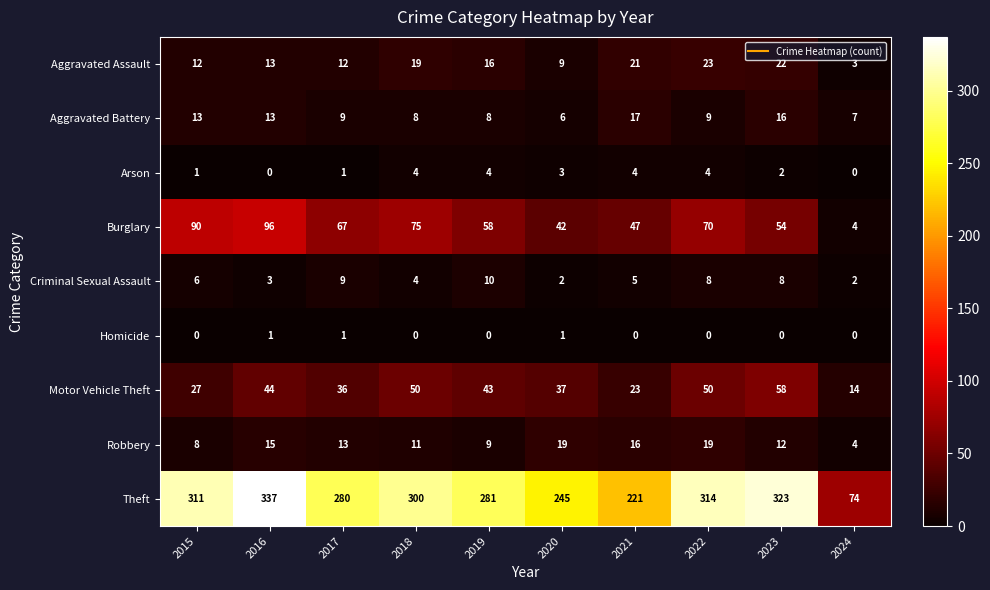

Is it true that Motor Vehicle Theft equals 27 at 2015?

True